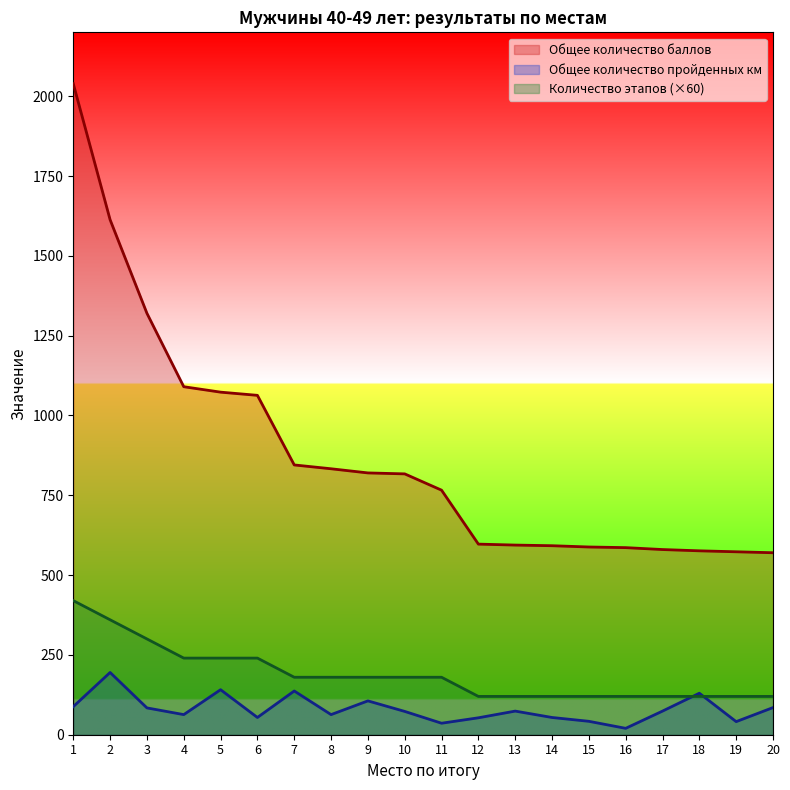

How many data points does each series have?

20